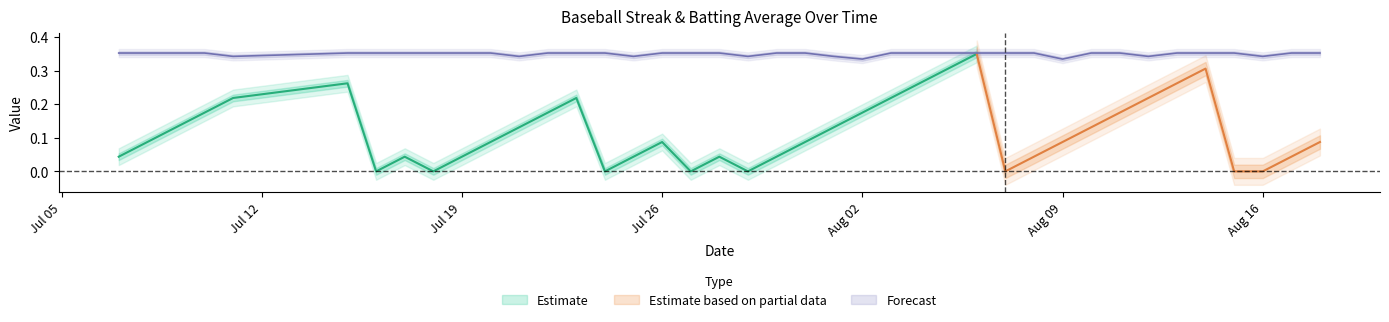

The chart shows a value of 0.5 at 13. True or false?

False